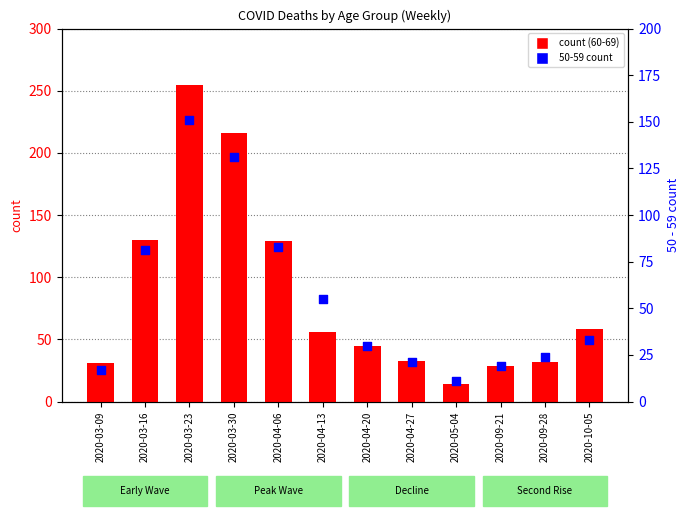

What is the total value across all series at 2020-03-09?

48